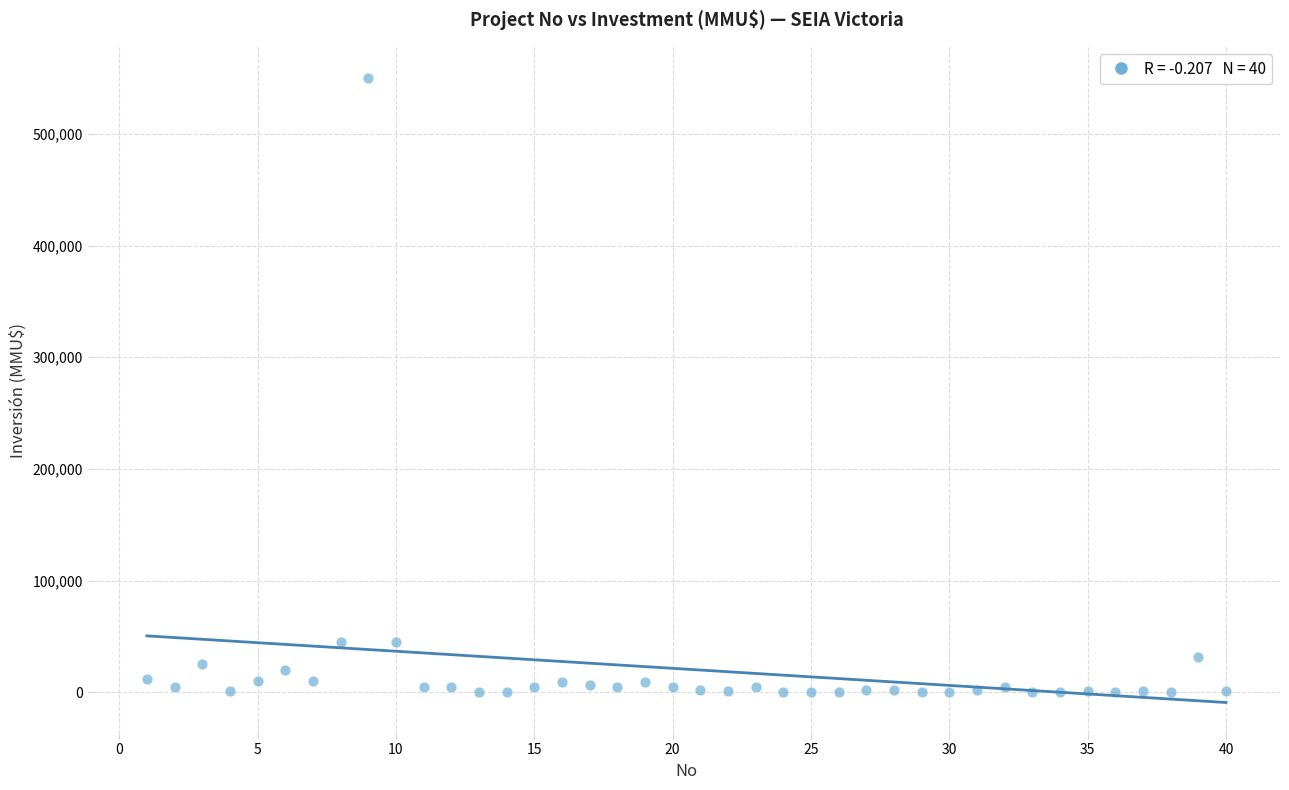

What is the range of Y values (max minus min)?

550000